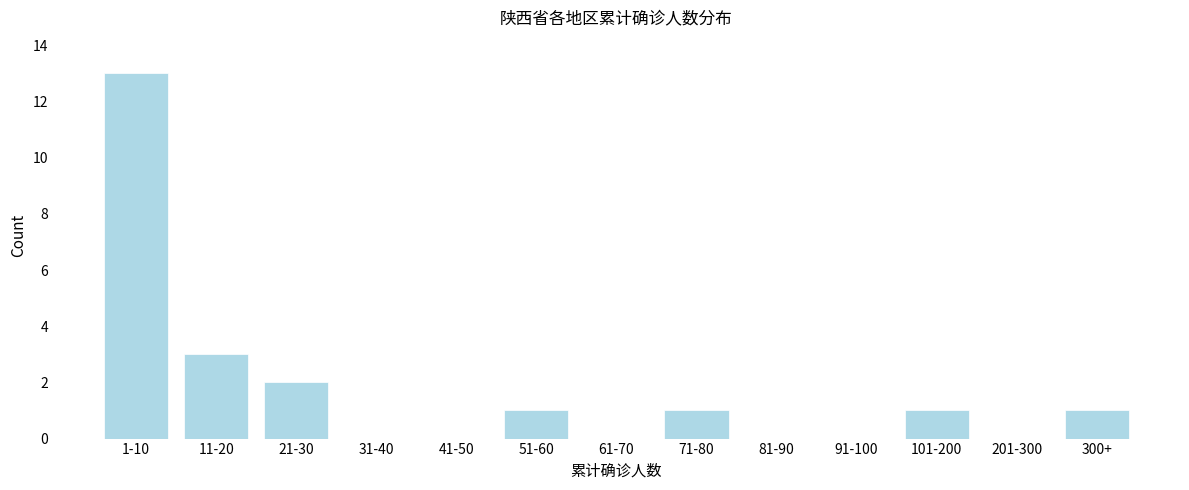

Reading right to left, transcribe all the data shown in this chart.

300+=1	201-300=0	101-200=1	91-100=0	81-90=0	71-80=1	61-70=0	51-60=1	41-50=0	31-40=0	21-30=2	11-20=3	1-10=13